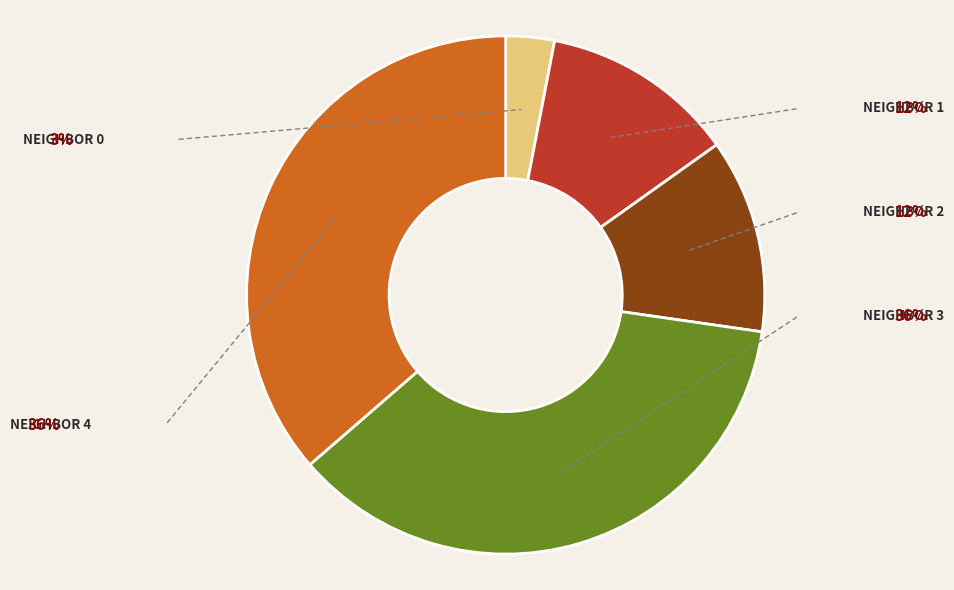

Is there a majority slice in this chart?

No